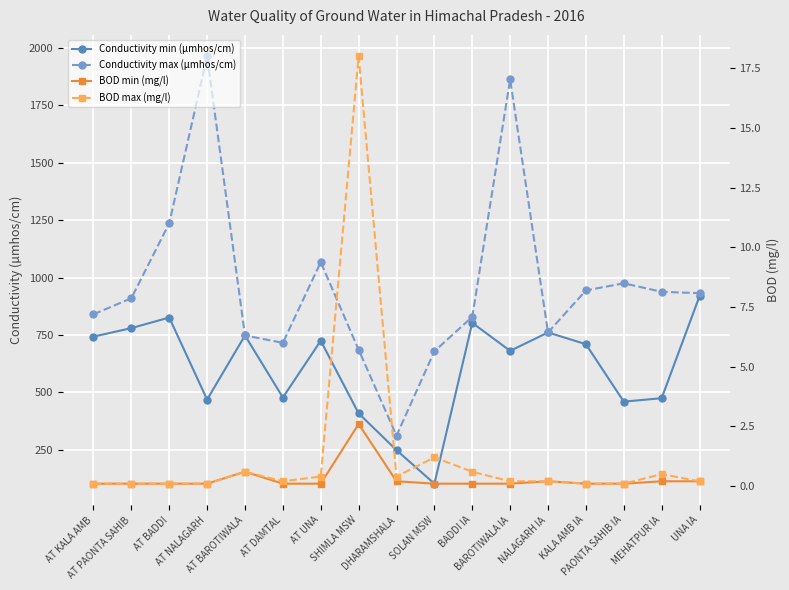

What value does the Conductivity min (µmhos/cm) series have at SHIMLA MSW?

409.0